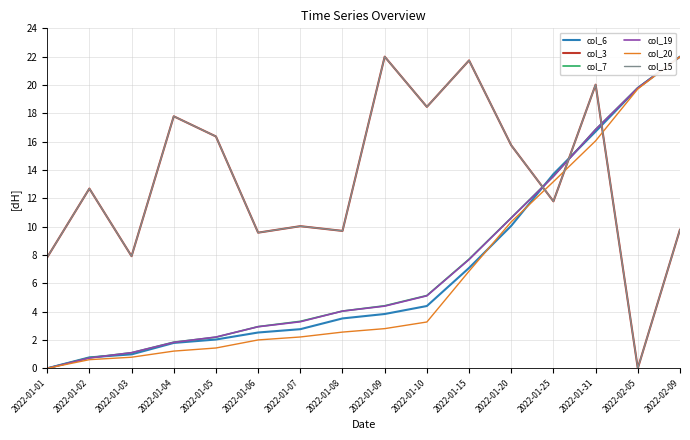

Is this an area chart (filled region under the line)?

No